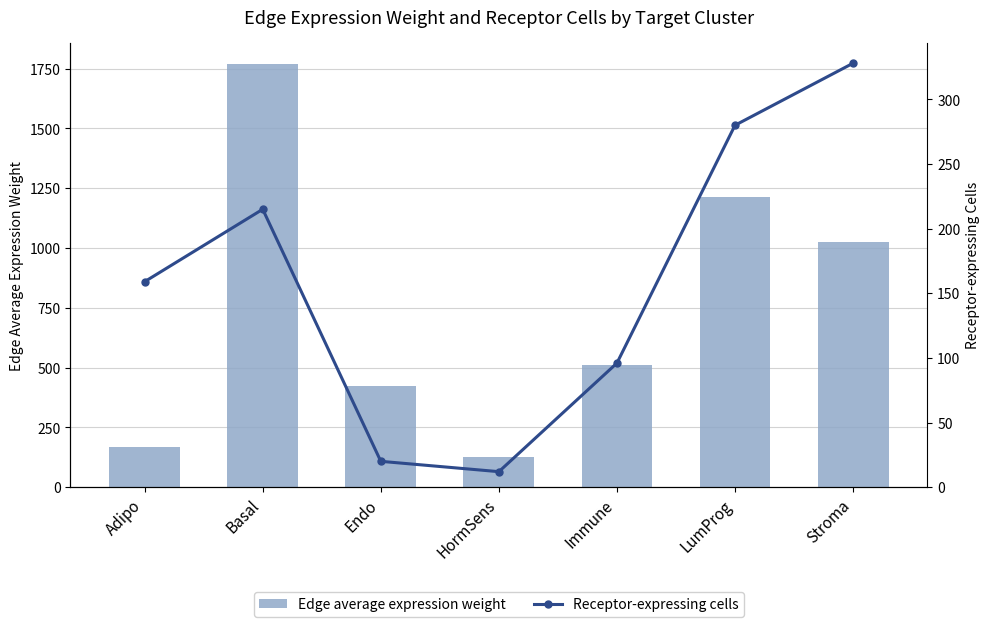

What position from the left is Endo?

3